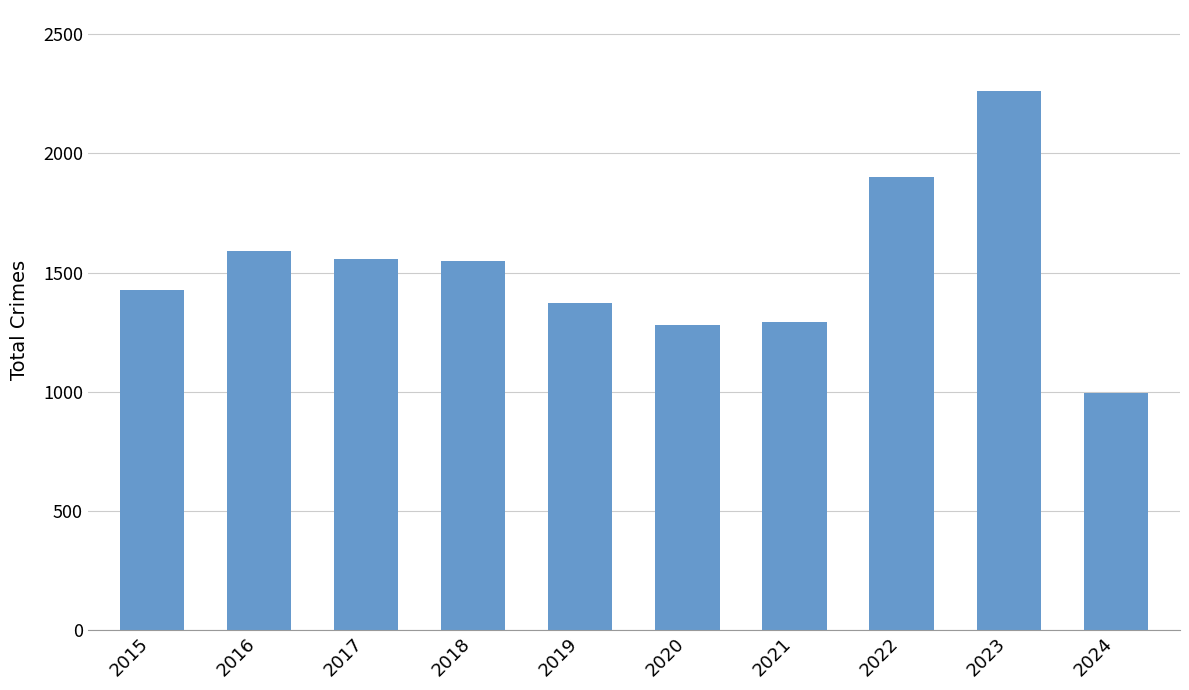

What is the change in value from 2015 to 2021?

-131